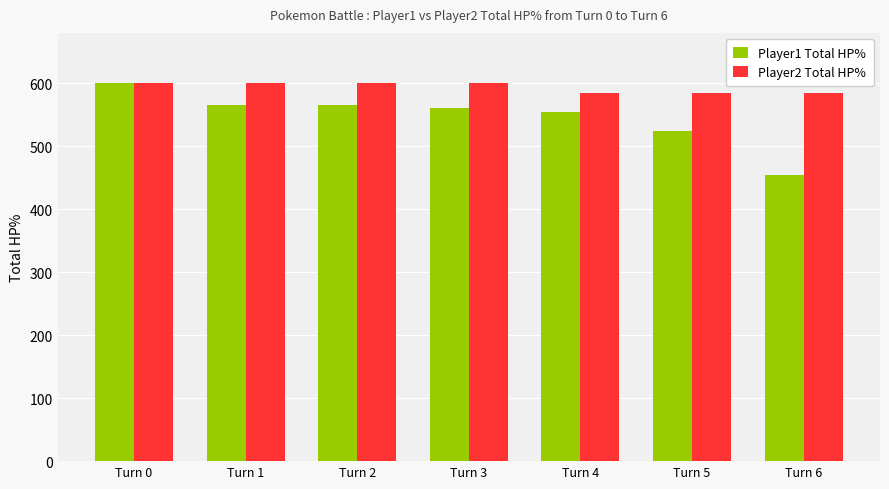

How many data points in Player2 Total HP% are less than 600?

3